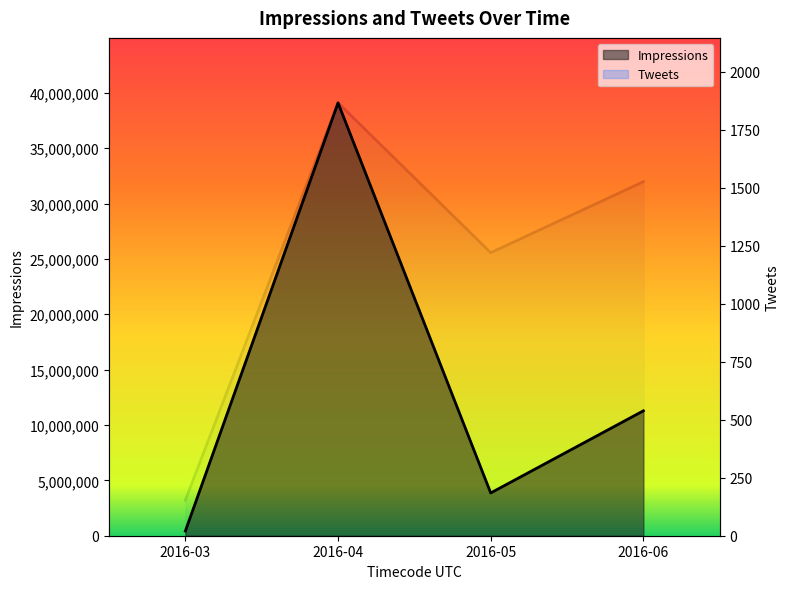

Count the number of categories in the chart.

4